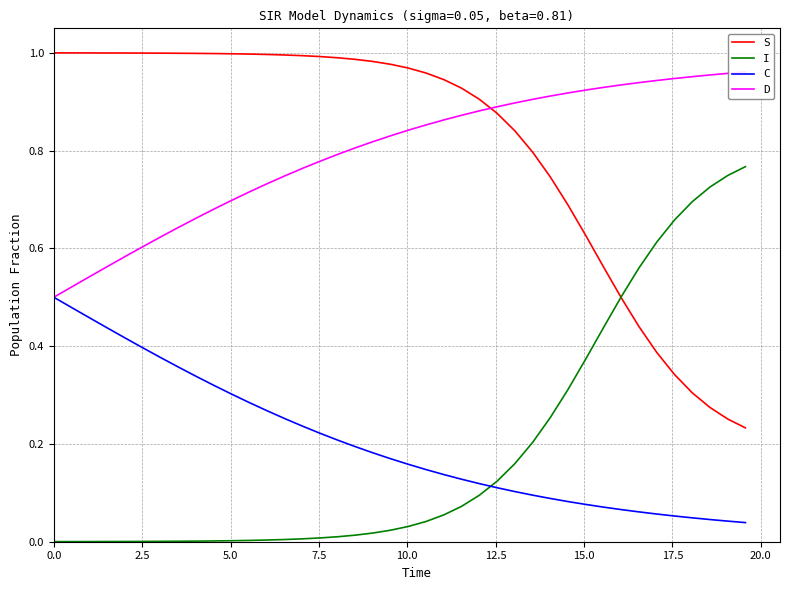

True or false: S and C cross at least once.

False